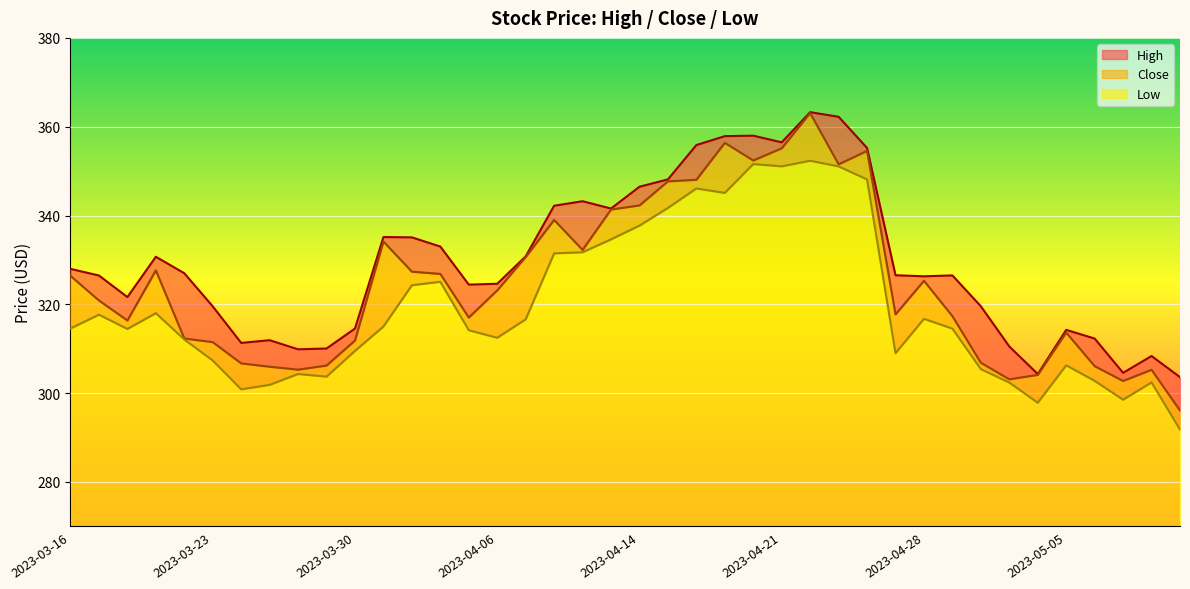

Reading left to right, what are all the values shown in this chart?

High: 2023-03-16=328.0	2023-03-17=326.5	2023-03-20=321.6	2023-03-21=330.7	2023-03-22=327.0	2023-03-23=319.5	2023-03-24=311.3	2023-03-27=311.9	2023-03-28=309.9	2023-03-29=310.1	2023-03-30=314.6	2023-03-31=335.1	2023-04-03=335.1	2023-04-04=333.0	2023-04-05=324.4	2023-04-06=324.6	2023-04-10=330.8	2023-04-11=342.2	2023-04-12=343.2	2023-04-13=341.6	2023-04-14=346.5	2023-04-17=348.1	2023-04-18=355.9	2023-04-19=357.9	2023-04-20=358.0	2023-04-21=356.5	2023-04-24=363.3	2023-04-25=362.2	2023-04-26=355.2	2023-04-27=326.6	2023-04-28=326.3	2023-05-01=326.5	2023-05-02=319.6	2023-05-03=310.5	2023-05-04=304.3	2023-05-05=314.2	2023-05-08=312.3	2023-05-09=304.6	2023-05-10=308.4	2023-05-11=303.6
Close: 2023-03-16=326.4	2023-03-17=320.9	2023-03-20=316.4	2023-03-21=327.6	2023-03-22=312.3	2023-03-23=311.5	2023-03-24=306.7	2023-03-27=305.9	2023-03-28=305.3	2023-03-29=306.2	2023-03-30=311.9	2023-03-31=334.1	2023-04-03=327.4	2023-04-04=326.9	2023-04-05=317.0	2023-04-06=323.1	2023-04-10=330.7	2023-04-11=339.0	2023-04-12=332.2	2023-04-13=341.4	2023-04-14=342.3	2023-04-17=347.7	2023-04-18=348.1	2023-04-19=356.4	2023-04-20=352.4	2023-04-21=355.1	2023-04-24=363.1	2023-04-25=351.5	2023-04-26=354.6	2023-04-27=317.7	2023-04-28=325.3	2023-05-01=317.3	2023-05-02=306.8	2023-05-03=303.1	2023-05-04=304.1	2023-05-05=313.6	2023-05-08=306.1	2023-05-09=302.7	2023-05-10=305.3	2023-05-11=296.1
Low: 2023-03-16=314.6	2023-03-17=317.7	2023-03-20=314.4	2023-03-21=318.0	2023-03-22=312.1	2023-03-23=307.4	2023-03-24=300.9	2023-03-27=301.9	2023-03-28=304.3	2023-03-29=303.7	2023-03-30=309.5	2023-03-31=315.0	2023-04-03=324.3	2023-04-04=325.1	2023-04-05=314.2	2023-04-06=312.5	2023-04-10=316.6	2023-04-11=331.5	2023-04-12=331.7	2023-04-13=334.6	2023-04-14=337.7	2023-04-17=341.7	2023-04-18=346.1	2023-04-19=345.1	2023-04-20=351.6	2023-04-21=351.1	2023-04-24=352.3	2023-04-25=351.1	2023-04-26=348.1	2023-04-27=309.0	2023-04-28=316.7	2023-05-01=314.5	2023-05-02=305.4	2023-05-03=302.4	2023-05-04=297.8	2023-05-05=306.3	2023-05-08=302.8	2023-05-09=298.5	2023-05-10=302.4	2023-05-11=291.8